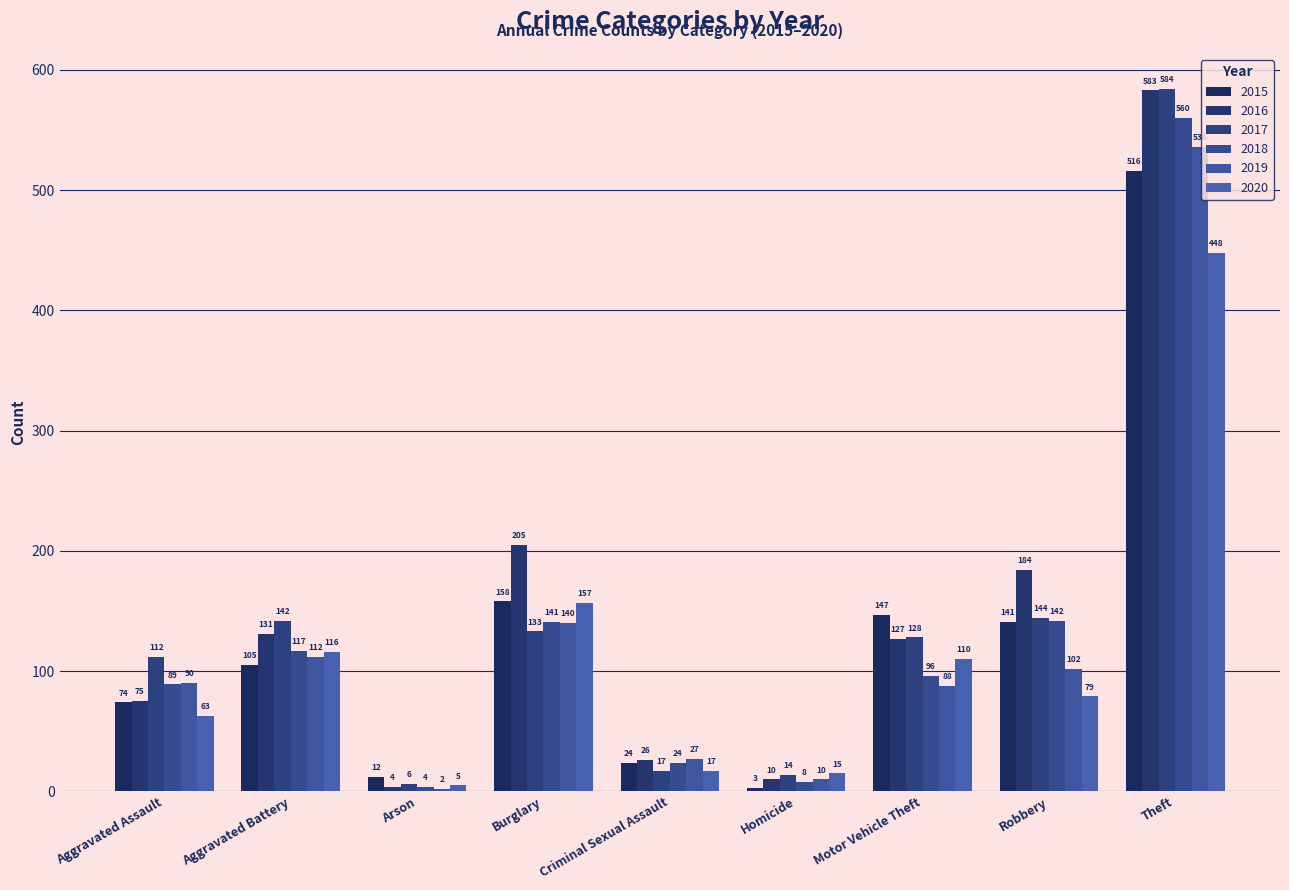

What is the difference between the maximum and minimum values in the 2020 series?

443